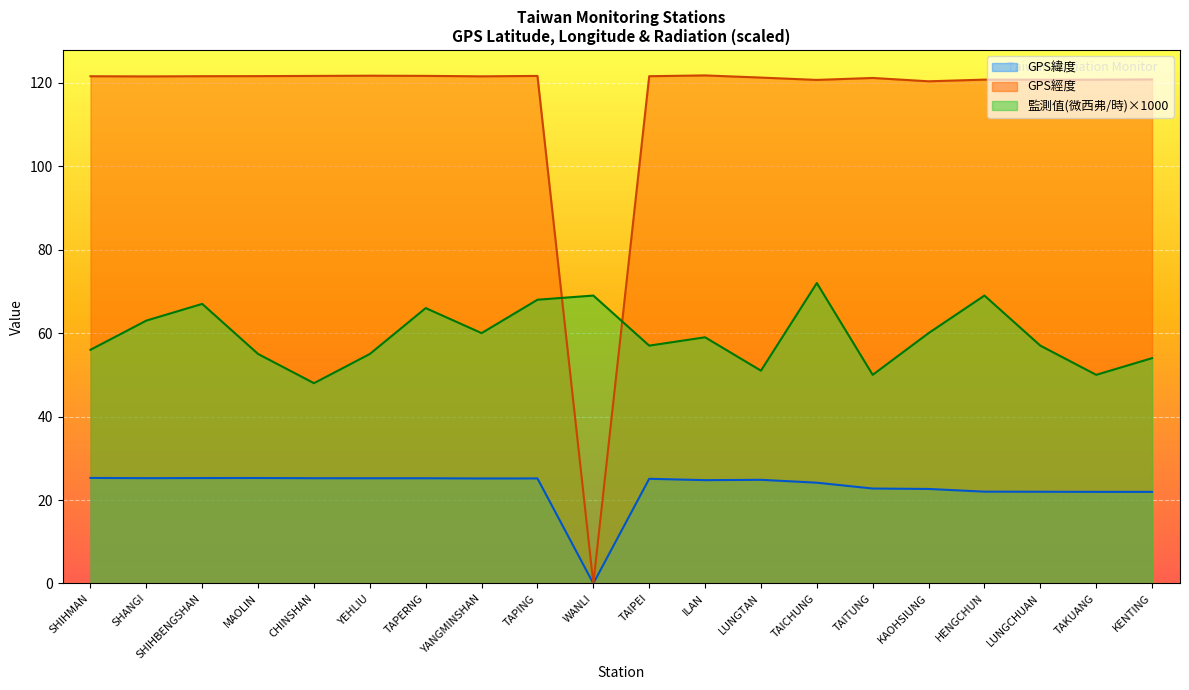

Rank the series by their maximum value, from lowest to highest.

GPS緯度, 監測值(微西弗/時)×1000, GPS經度